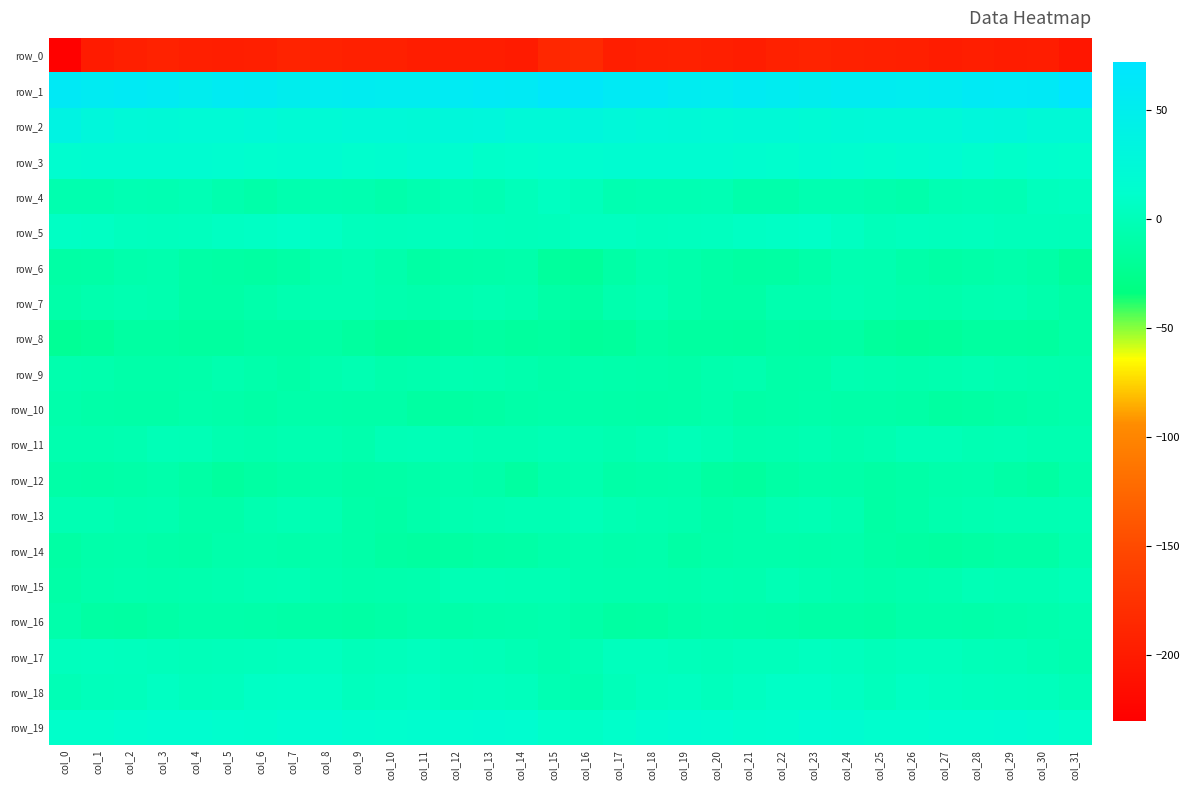

Reading right to left, list all the values displayed in this chart.

row_0: -205.5	-197.8	-198.3	-196.4	-198.9	-195.2	-194.1	-193.1	-190.9	-193.4	-197.0	-195.7	-193.0	-193.9	-196.2	-184.7	-186.7	-199.7	-197.1	-197.5	-198.0	-194.2	-194.2	-192.3	-191.1	-195.1	-196.6	-194.8	-192.8	-195.4	-199.4	-227.7
row_1: 70.7	60.2	59.8	59.2	53.9	52.7	54.0	53.9	50.9	53.9	56.5	53.0	54.5	59.4	58.5	65.3	66.6	58.9	60.0	57.4	53.0	52.8	54.5	52.7	51.3	55.5	56.1	51.9	56.9	59.0	57.2	60.7
row_2: 23.2	23.7	27.8	29.5	24.8	24.3	24.3	23.7	21.1	24.1	23.9	22.7	23.4	24.3	27.6	31.1	25.1	25.1	29.4	27.9	24.1	24.3	24.2	22.9	21.4	25.3	22.9	22.9	23.4	25.1	29.7	38.1
row_3: 10.9	11.7	9.6	12.6	18.0	15.2	12.9	15.8	16.0	12.8	14.2	16.1	16.8	16.3	16.6	15.6	12.8	11.1	10.0	14.9	18.1	13.8	13.6	16.5	14.6	13.0	15.0	16.3	17.0	16.0	16.8	14.9
row_4: 3.9	2.4	-2.6	-1.8	-3.1	-7.6	-6.4	-4.3	-4.5	-7.9	-7.8	-2.8	-3.0	-3.3	-4.5	1.3	5.0	1.0	-3.1	-1.5	-5.1	-7.9	-5.2	-4.5	-5.4	-8.9	-6.1	-2.2	-3.7	-3.3	-5.3	-5.5
row_5: 0.2	1.0	1.1	2.4	2.0	2.5	0.8	4.9	8.6	7.6	6.0	4.0	3.0	2.6	4.5	4.6	1.5	1.2	1.6	2.4	2.1	1.8	2.1	6.5	8.8	6.8	5.5	3.2	2.8	3.1	6.2	6.8
row_6: -16.9	-10.4	-8.1	-9.7	-11.4	-9.3	-5.0	-4.4	-8.9	-12.5	-13.3	-10.8	-7.9	-6.1	-11.0	-18.2	-16.4	-8.1	-9.1	-9.8	-12.1	-7.3	-4.1	-5.6	-10.6	-13.2	-12.0	-10.6	-6.2	-7.5	-11.2	-11.7
row_7: -11.2	-7.3	-4.2	-4.9	-7.1	-6.5	-5.1	-3.1	-5.5	-5.5	-10.9	-10.6	-8.2	-3.7	-6.3	-12.5	-11.0	-5.6	-4.0	-5.8	-7.3	-6.4	-3.7	-3.8	-5.2	-7.7	-10.6	-10.9	-5.7	-4.1	-6.3	-9.2
row_8: -10.9	-14.9	-14.6	-14.5	-17.4	-18.8	-16.8	-12.3	-12.8	-12.2	-15.0	-14.6	-14.5	-12.3	-17.0	-17.7	-14.5	-15.8	-13.7	-15.7	-18.2	-18.4	-14.9	-11.7	-12.9	-12.6	-15.2	-15.1	-13.2	-13.5	-18.2	-20.2
row_9: -7.4	-7.0	-5.5	-3.7	-5.5	-7.0	-5.6	-4.2	-9.2	-9.5	-5.4	-7.0	-9.6	-8.7	-7.9	-7.6	-9.1	-6.5	-4.9	-4.1	-6.0	-7.3	-3.9	-5.9	-10.3	-7.8	-5.4	-8.6	-9.0	-9.0	-6.6	-6.3
row_10: -7.6	-9.2	-10.9	-12.9	-13.8	-10.6	-9.9	-9.8	-8.2	-9.9	-10.8	-7.6	-9.7	-10.2	-9.8	-9.0	-8.6	-9.7	-12.2	-13.3	-13.1	-9.6	-9.9	-9.3	-8.3	-10.9	-9.4	-8.0	-10.5	-10.1	-9.5	-8.1
row_11: -4.1	-4.1	-2.8	-3.5	-0.8	-0.6	-4.6	-6.1	-3.6	-5.8	-6.1	-2.8	-0.1	-2.9	-4.7	-3.3	-1.9	-3.5	-3.6	-2.2	-0.6	-1.2	-6.5	-4.7	-4.4	-6.1	-5.1	-1.4	-0.6	-4.1	-5.8	-5.5
row_12: -7.9	-13.5	-10.9	-7.4	-8.0	-10.1	-11.9	-9.7	-9.1	-11.7	-15.5	-13.9	-8.7	-8.9	-10.2	-5.3	-7.4	-13.7	-8.9	-7.2	-8.9	-11.1	-11.4	-9.3	-10.1	-12.9	-15.7	-11.7	-8.0	-10.0	-11.1	-10.5
row_13: -2.7	-3.1	-3.3	-4.5	-6.4	-9.7	-11.9	-5.0	-2.4	-3.8	-8.1	-9.9	-6.0	-5.2	-3.4	-0.2	-2.5	-2.6	-3.8	-5.0	-7.6	-11.6	-9.5	-3.5	-2.6	-5.1	-9.2	-8.9	-4.8	-5.7	-3.1	-3.5
row_14: -5.8	-10.6	-11.0	-12.6	-14.4	-13.5	-11.6	-7.8	-8.3	-7.8	-8.2	-9.1	-11.5	-7.6	-7.8	-6.4	-7.8	-10.8	-11.3	-13.3	-14.6	-13.0	-10.0	-7.5	-8.4	-7.5	-7.8	-11.1	-9.6	-7.9	-8.8	-12.1
row_15: -0.4	-2.7	-2.5	-1.2	-4.7	-6.3	-7.7	-6.2	-4.1	-2.0	-5.4	-4.9	-6.7	-6.3	-6.2	-5.5	-2.5	-2.7	-2.0	-2.1	-5.9	-6.7	-7.1	-5.8	-2.8	-3.3	-5.2	-5.9	-6.6	-6.2	-7.6	-10.5
row_16: -5.1	-6.5	-7.7	-9.0	-8.7	-8.7	-12.3	-10.8	-10.6	-9.0	-8.7	-7.9	-9.7	-12.6	-13.1	-10.0	-6.3	-7.4	-8.0	-9.4	-8.1	-10.4	-11.8	-10.8	-10.0	-8.9	-8.5	-8.2	-10.7	-13.2	-12.5	-7.9
row_17: -5.6	-3.0	-0.8	-0.3	2.2	2.3	0.5	2.4	4.1	1.3	1.5	-0.0	1.1	2.4	2.8	-2.5	-5.3	-2.4	-0.1	0.3	3.0	1.3	0.6	3.9	2.9	1.3	0.9	0.3	1.6	2.7	3.2	2.5
row_18: -0.8	2.0	2.4	3.2	4.3	6.3	1.9	5.7	7.9	8.0	4.9	1.8	5.1	3.9	0.2	-4.7	-3.2	1.9	3.3	2.8	6.0	4.4	2.5	7.5	7.8	7.5	3.5	2.4	5.6	1.9	1.3	-1.3
row_19: 9.6	14.2	16.1	15.9	15.3	13.6	13.0	16.3	17.7	12.9	12.3	14.9	16.3	14.5	10.2	7.3	9.4	15.2	16.0	15.7	14.6	12.8	14.1	17.9	15.7	12.3	13.3	15.7	15.7	13.1	10.1	10.4